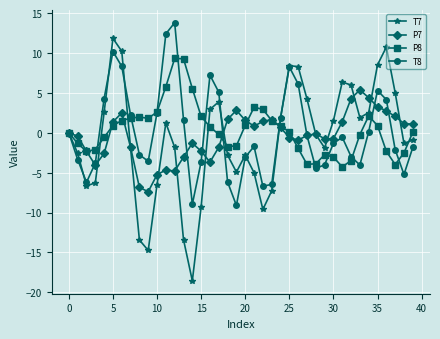

What is the difference between the second highest and second lowest values in the T8 series?

21.4